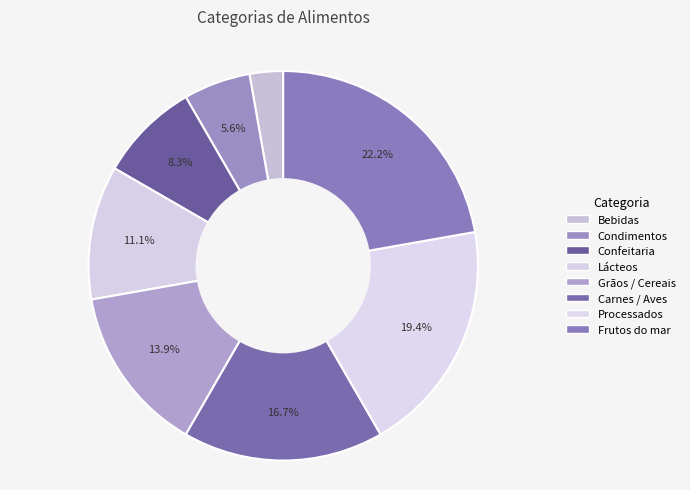

Is the sum of Bebidas and Condimentos greater than half?

No